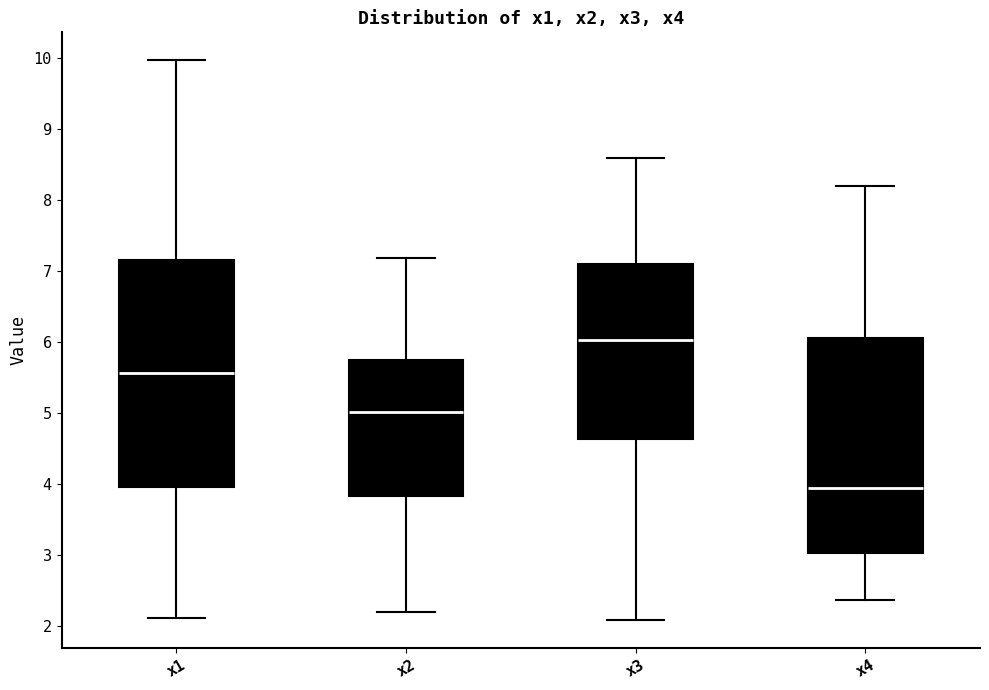

Reading left to right, transcribe this box plot: for each box, give where its median line is, the range the box spans, and where its two whiskers end, as read against the y-axis. The values are not printed on the chart, so give them approximately, as read against the axis.

x1: median 5.6, box 4.0 to 7.2, whiskers 2.1 to 10.0
x2: median 5.0, box 3.8 to 5.7, whiskers 2.2 to 7.2
x3: median 6.0, box 4.6 to 7.1, whiskers 2.1 to 8.6
x4: median 3.9, box 3.0 to 6.1, whiskers 2.4 to 8.2